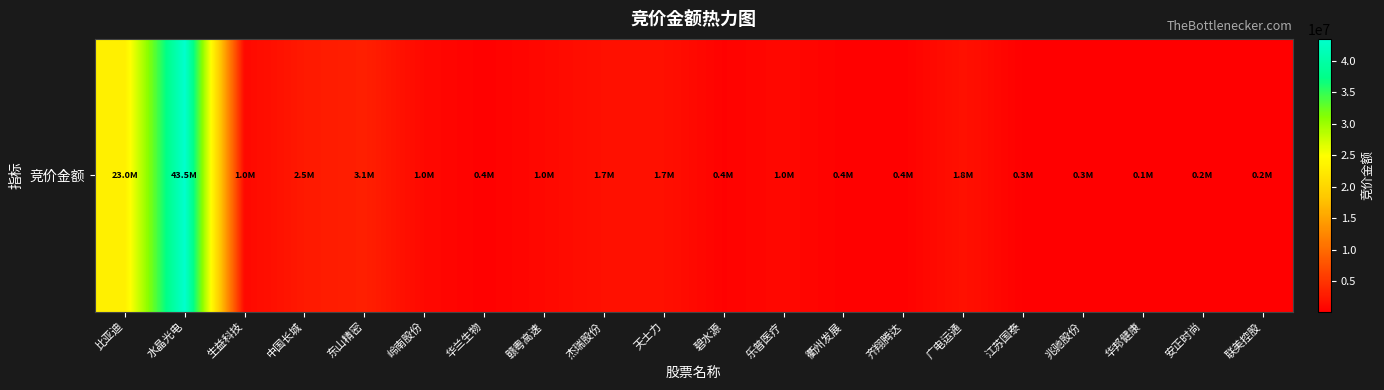

Between 水晶光电 and 中国长城, which is larger?

水晶光电